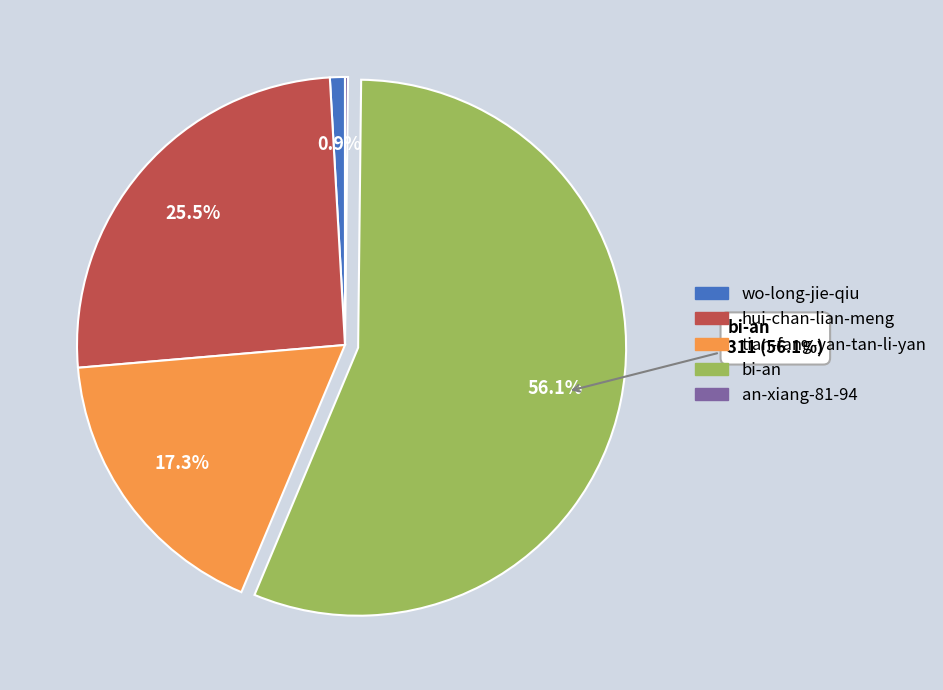

What portion of the pie excludes wo-long-jie-qiu?

99.1%